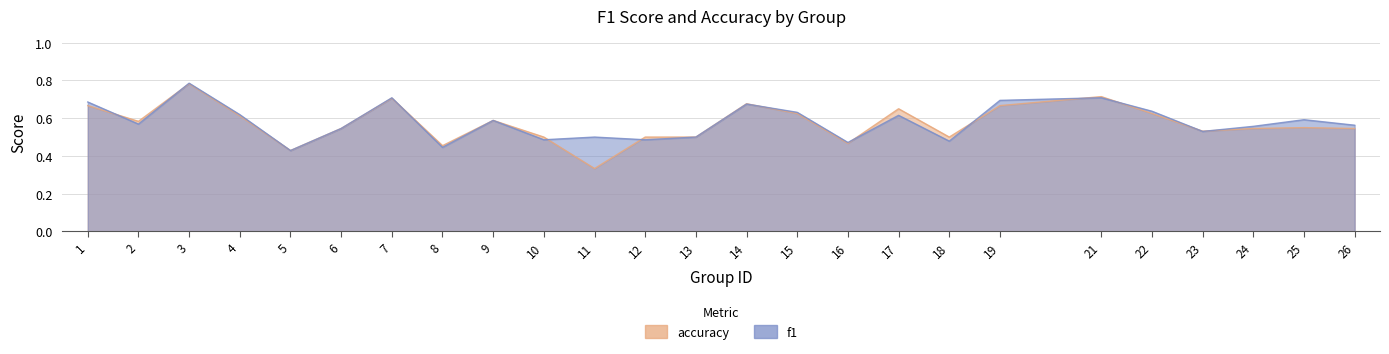

Between 17 and 22, which series saw the biggest shift?

accuracy